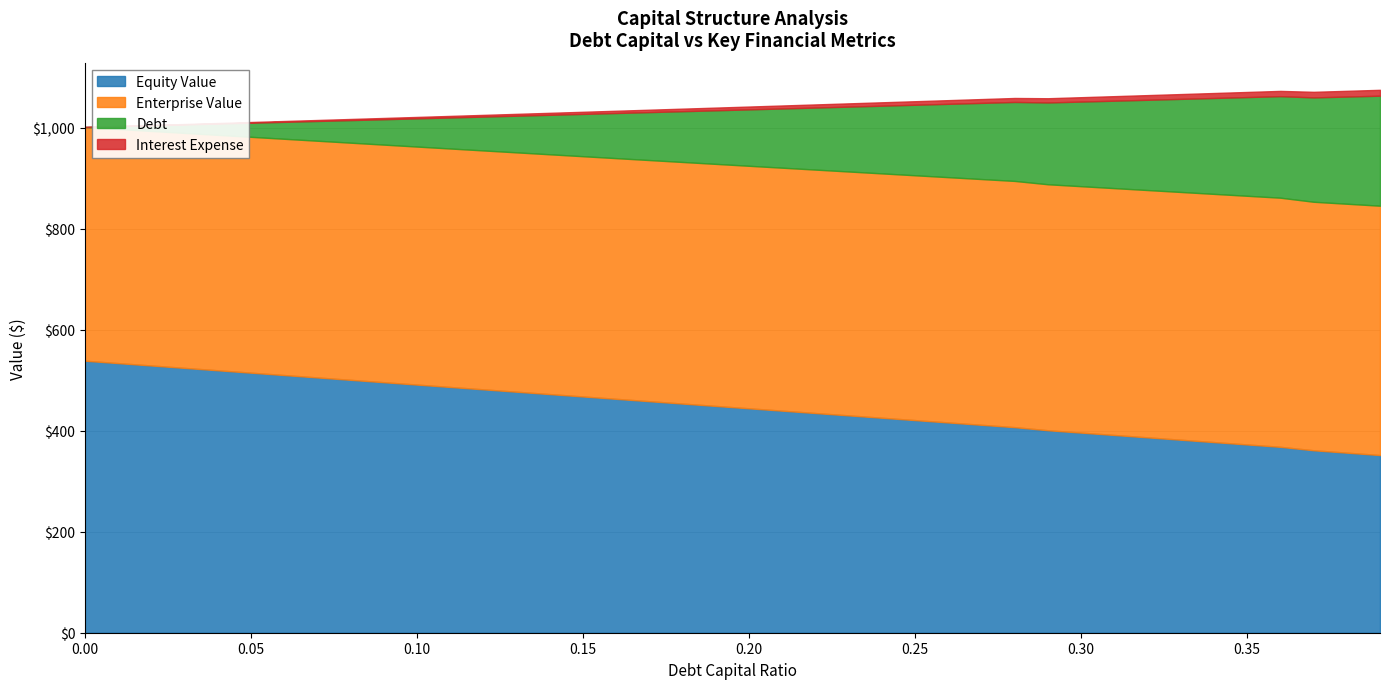

Which series has the largest total across all categories?

Enterprise Value